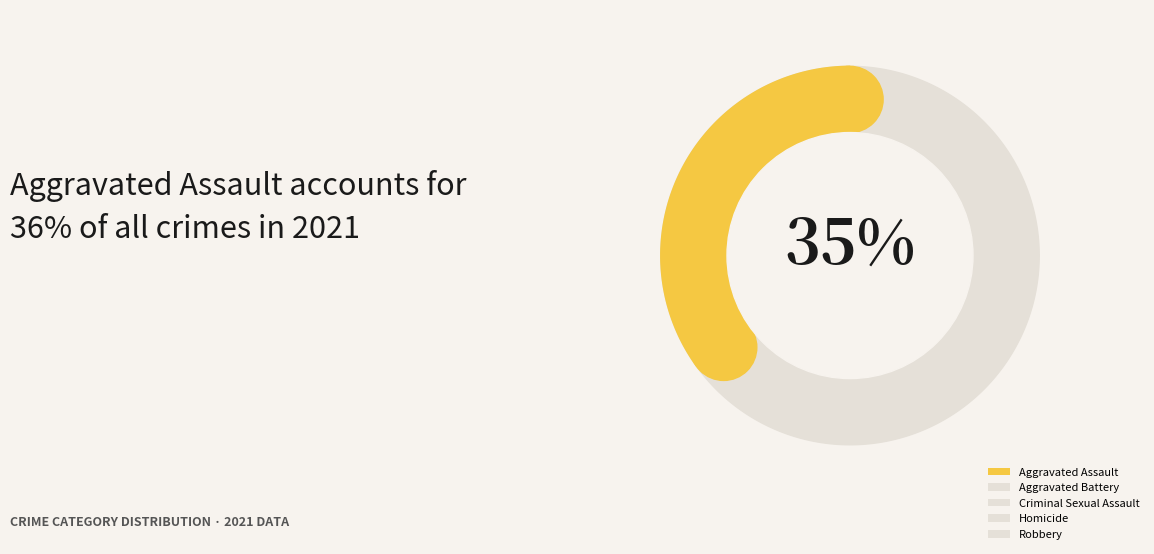

To the nearest percent, what is the combined percentage of Criminal Sexual Assault and Homicide?

10%